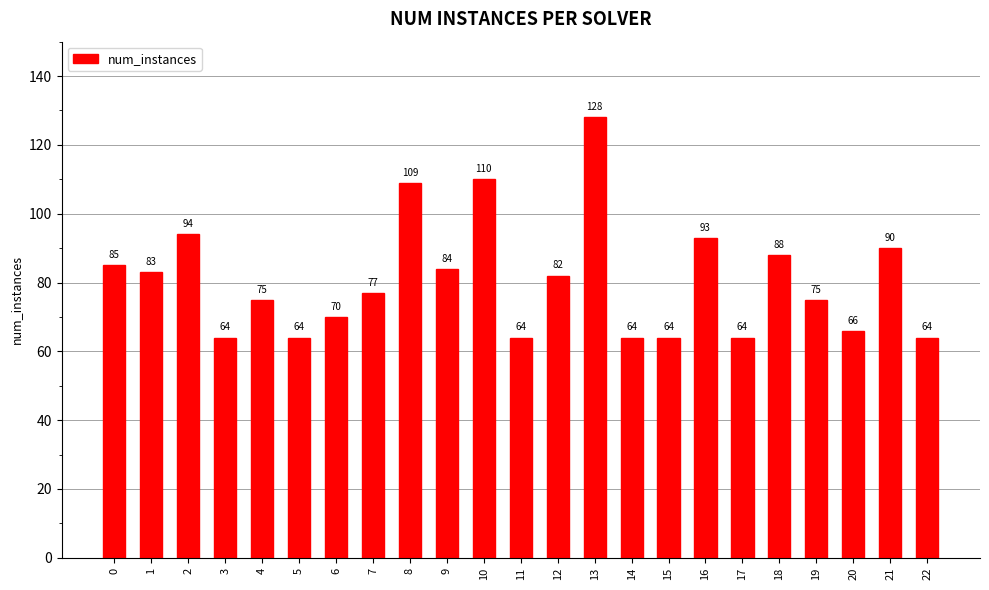

What is the smallest value displayed?

64